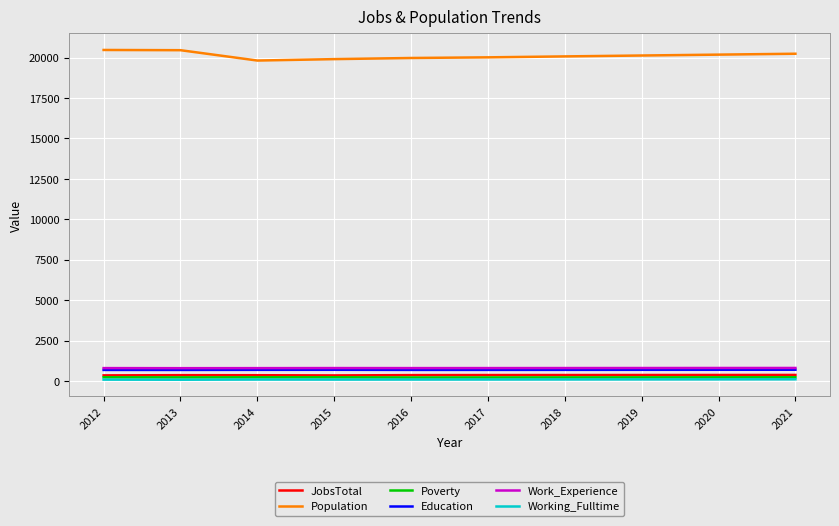

At how many categories does at least one series exceed 1997?

10